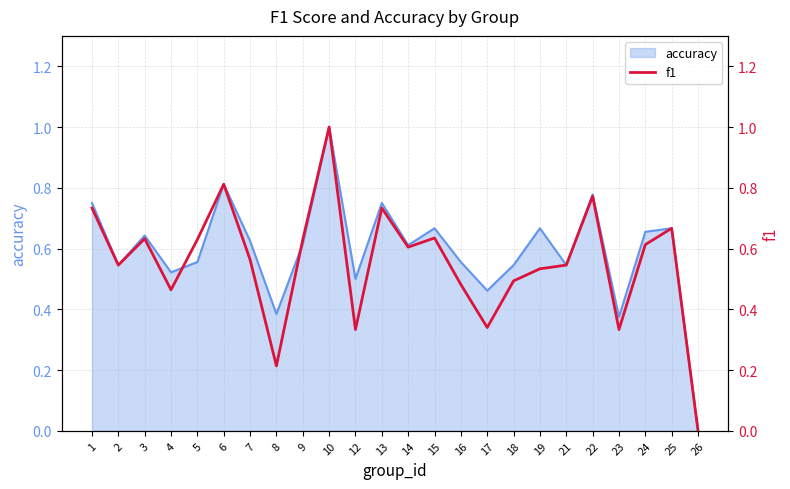

True or false: there are more than 0 points higher than both neighbors.

True